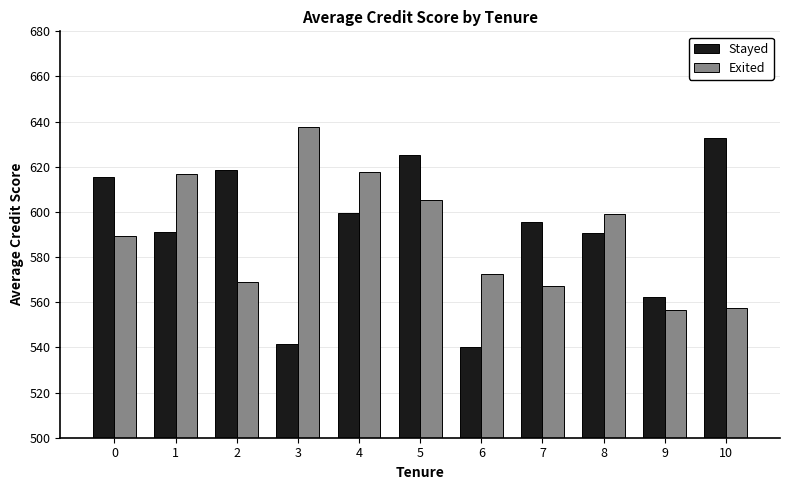

Rank the series at 2 from highest to lowest value.

Stayed, Exited